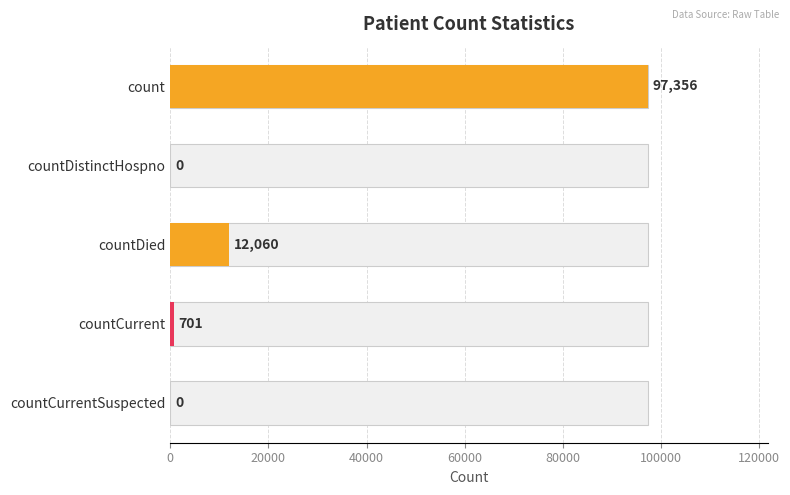

Is it true that the value at countDistinctHospno is 0?

True